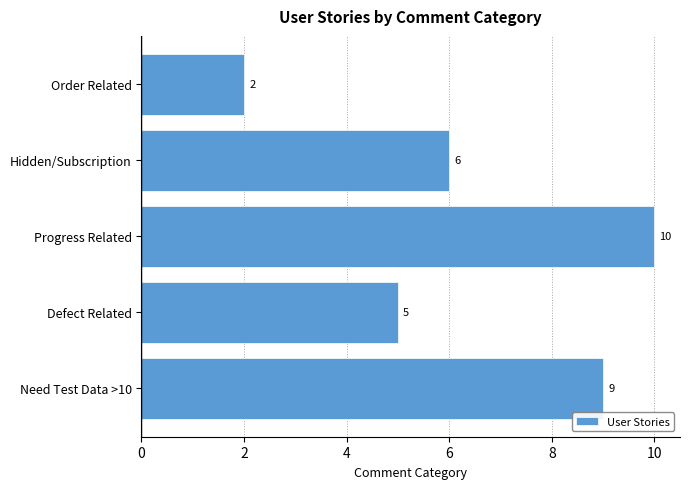

At which category does the chart reach its minimum across all series?

Order Related